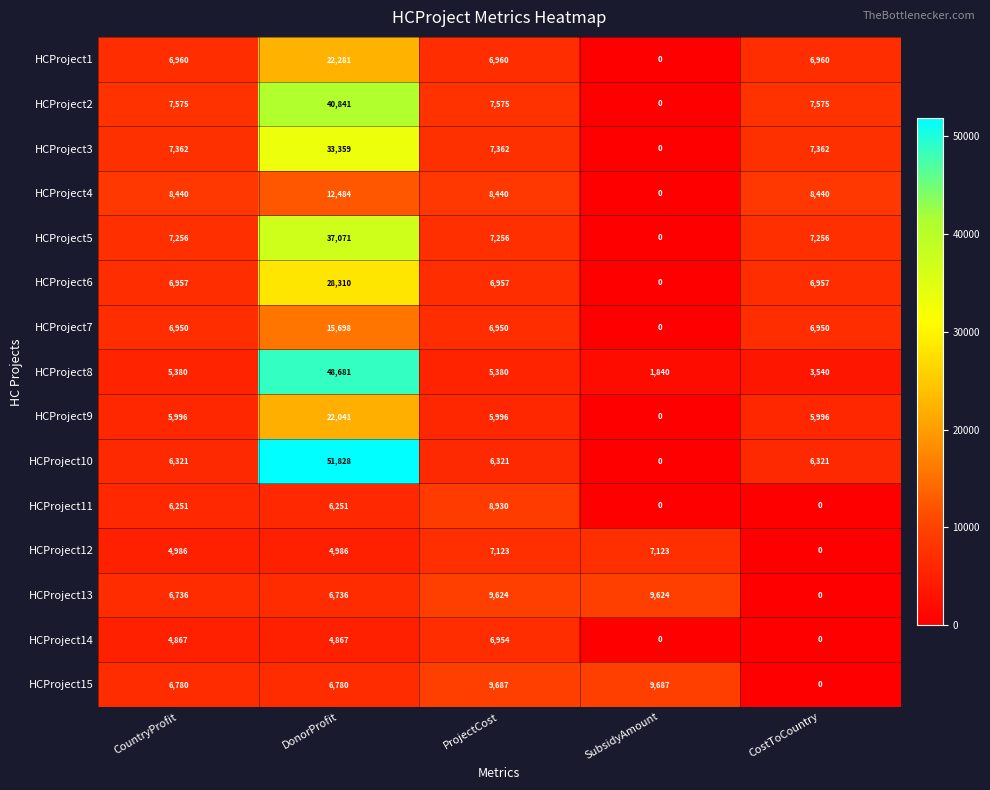

What is the sum of all HCProject10 values?

70791